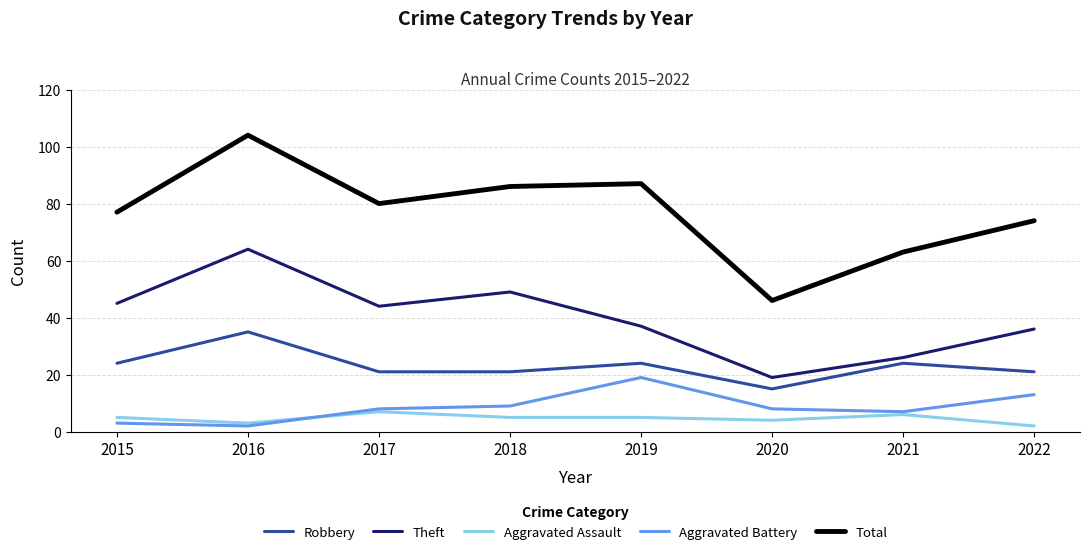

What is the difference between the highest and lowest values at 2021?

57